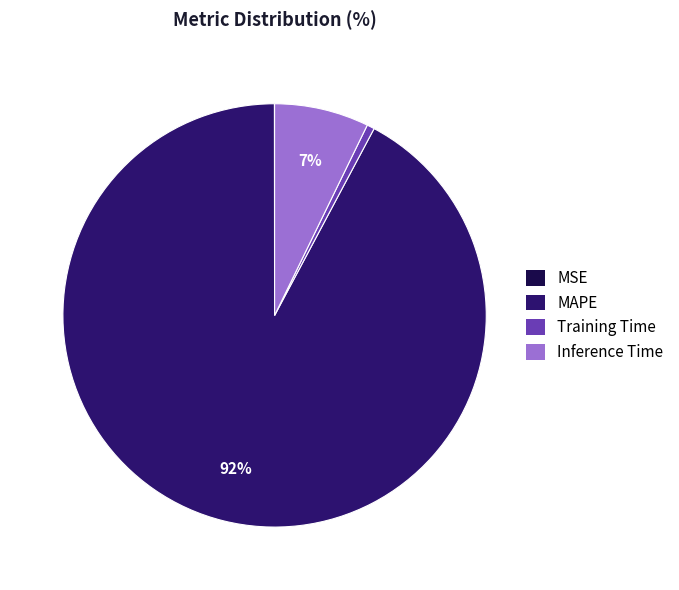

To the nearest percent, what is the difference between the MAPE and Inference Time slice percentages?

85%